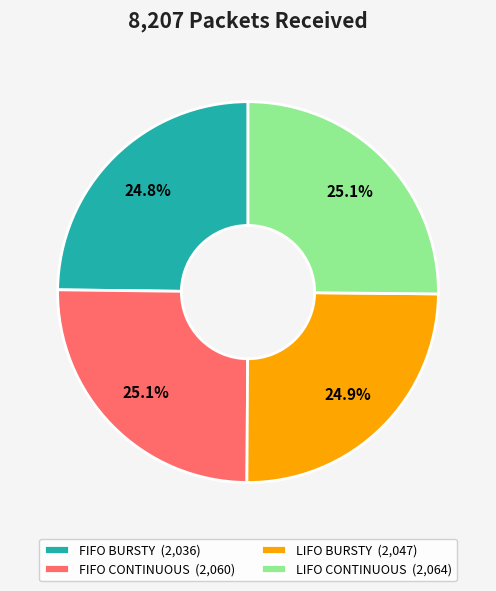

Is there a majority slice in this chart?

No